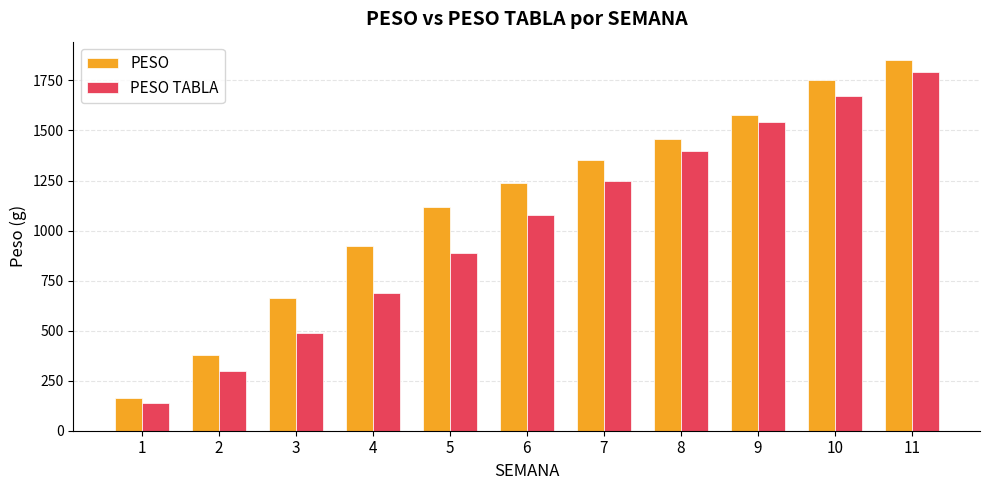

The value of PESO TABLA at 11 is 1790.0. True or false?

True